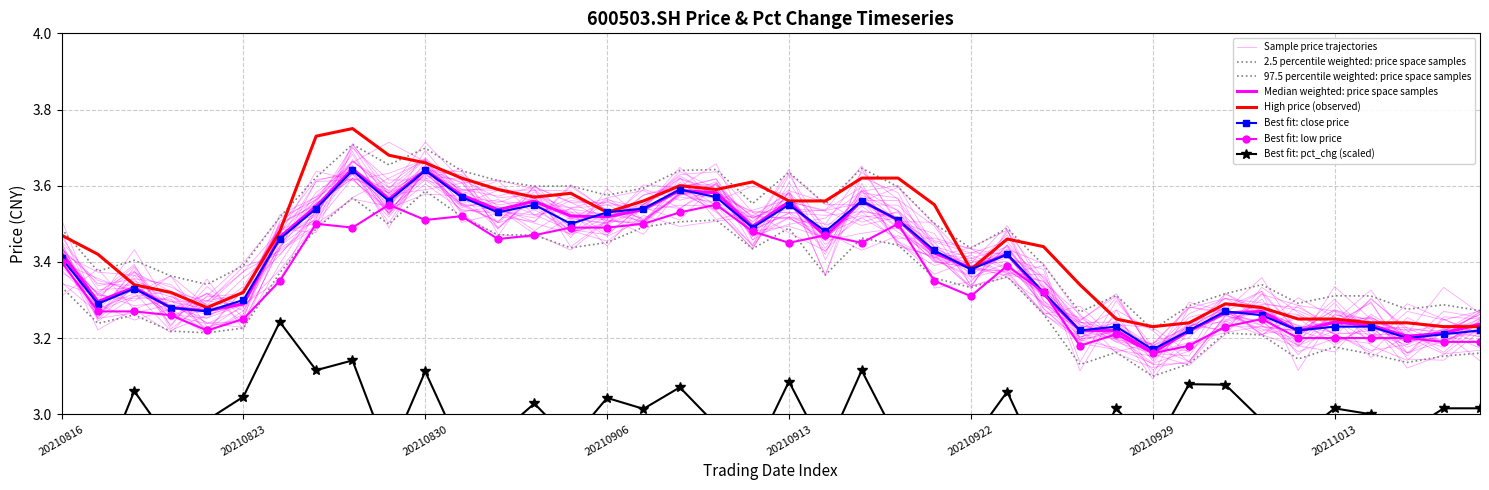

Reading right to left, transcribe all the data shown in this chart.

close: 3.2	3.2	3.2	3.2	3.2	3.2	3.3	3.3	3.2	3.2	3.2	3.2	3.3	3.4	3.4	3.4	3.5	3.6	3.5	3.5	3.5	3.6	3.6	3.5	3.5	3.5	3.5	3.5	3.6	3.6	3.6	3.6	3.5	3.5	3.3	3.3	3.3	3.3	3.3	3.4
high: 3.2	3.2	3.2	3.2	3.2	3.2	3.3	3.3	3.2	3.2	3.2	3.3	3.4	3.5	3.4	3.5	3.6	3.6	3.6	3.6	3.6	3.6	3.6	3.6	3.5	3.6	3.6	3.6	3.6	3.7	3.7	3.8	3.7	3.5	3.3	3.3	3.3	3.3	3.4	3.5
low: 3.2	3.2	3.2	3.2	3.2	3.2	3.2	3.2	3.2	3.2	3.2	3.2	3.3	3.4	3.3	3.4	3.5	3.5	3.5	3.5	3.5	3.5	3.5	3.5	3.5	3.5	3.5	3.5	3.5	3.5	3.5	3.5	3.5	3.4	3.2	3.2	3.3	3.3	3.3	3.4
pct_chg: 3.0	3.0	3.0	3.0	3.0	2.9	3.0	3.1	3.1	2.9	3.0	2.8	2.9	3.1	2.9	2.9	2.9	3.1	2.9	3.1	2.9	3.0	3.1	3.0	3.0	2.9	3.0	2.9	2.9	3.1	2.9	3.1	3.1	3.2	3.0	3.0	2.9	3.1	2.8	3.0